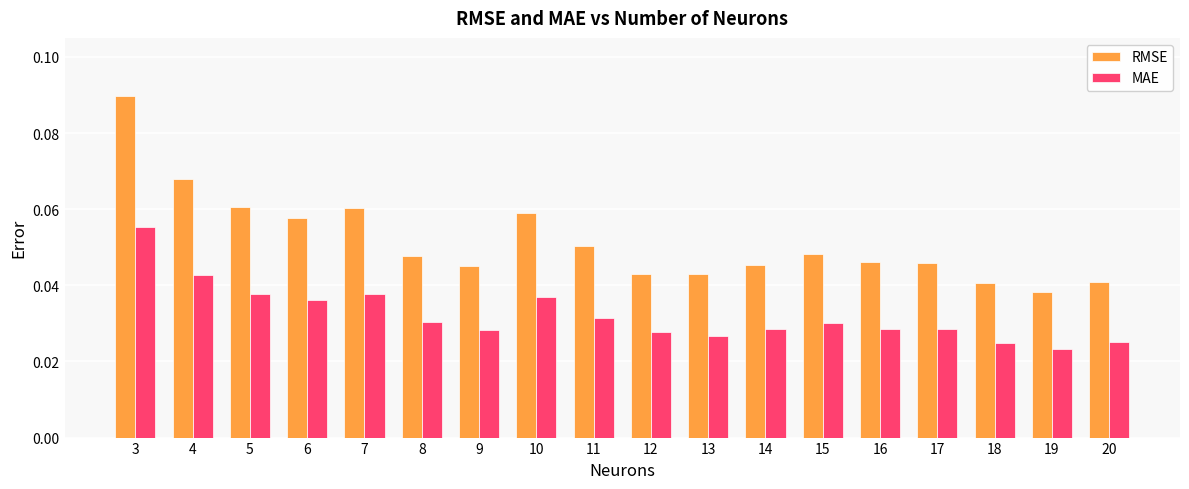

What are all the series names shown in the legend?

RMSE, MAE